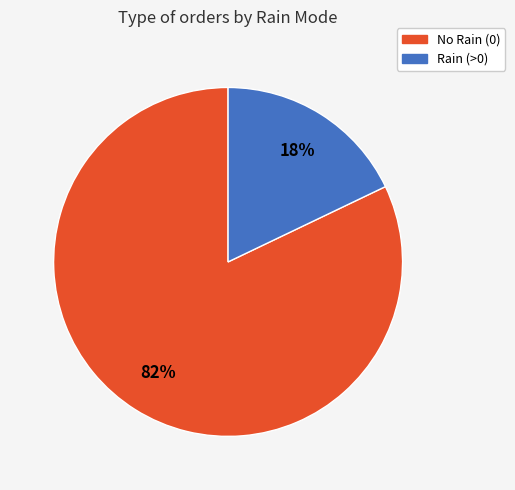

Is there a majority slice in this chart?

Yes